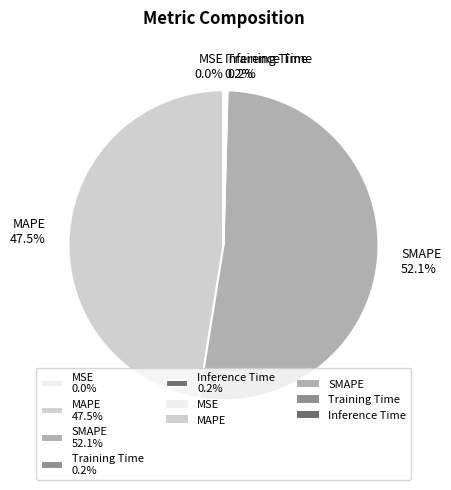

Does SMAPE 52.1% account for over 50% of the chart?

Yes